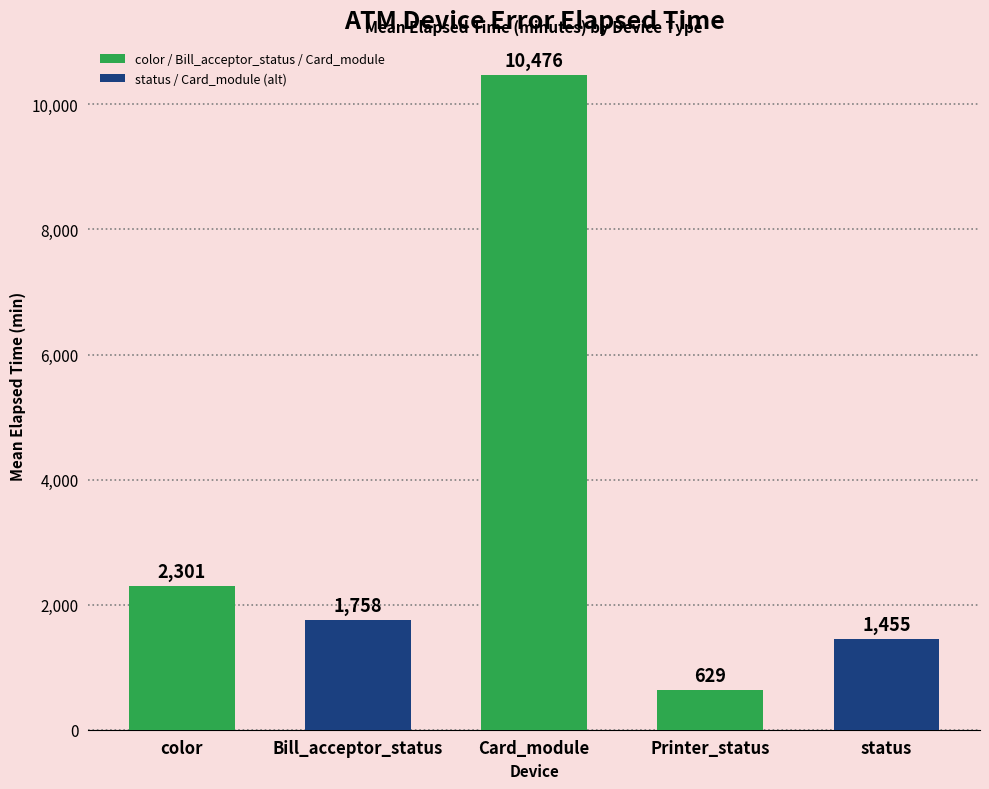

How many values are below 1758?

2